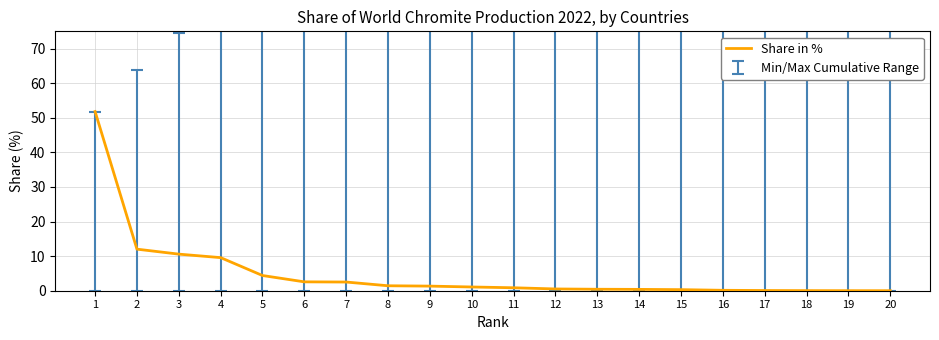

What value does the data have at 6?

2.6